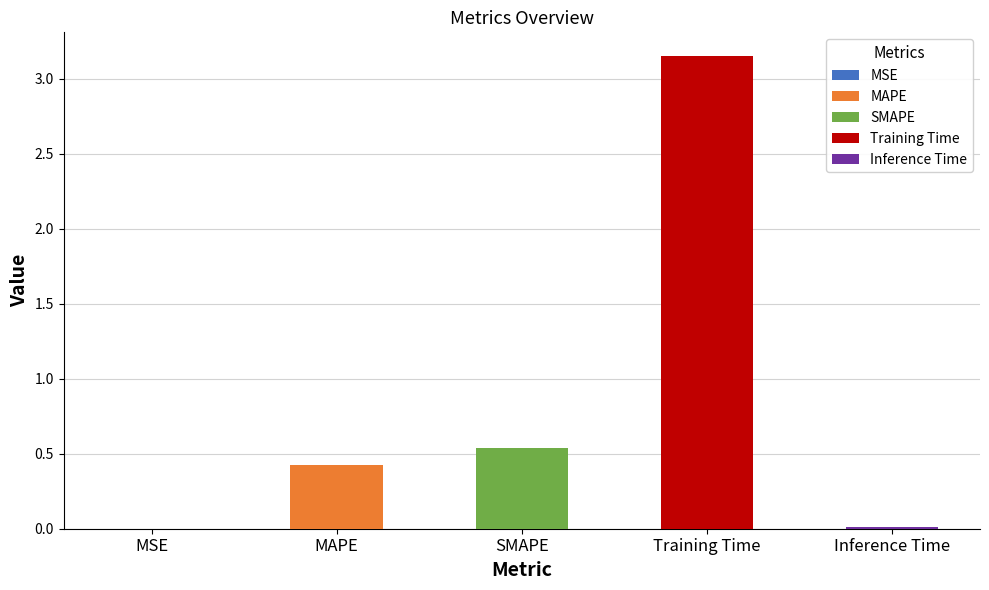

Rank the categories by value from lowest to highest.

MSE, Inference Time, MAPE, SMAPE, Training Time